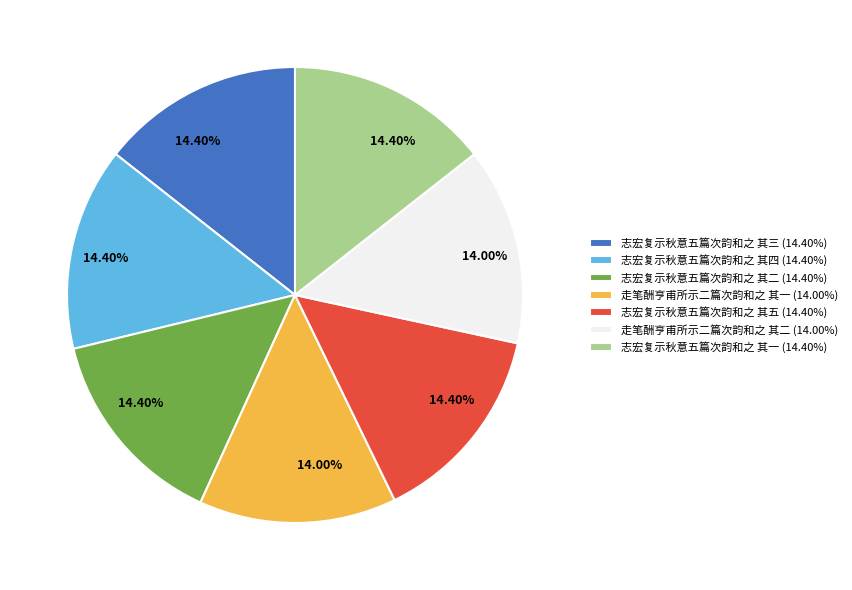

Approximately how many times larger is the value at 志宏复示秋意五篇次韵和之 其一 (14.40%) compared to 走笔酬亨甫所示二篇次韵和之 其一 (14.00%)?

1.0